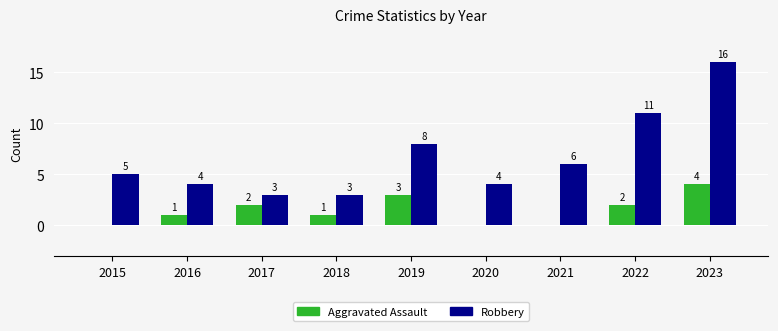

Does the chart contain stacked bars?

No